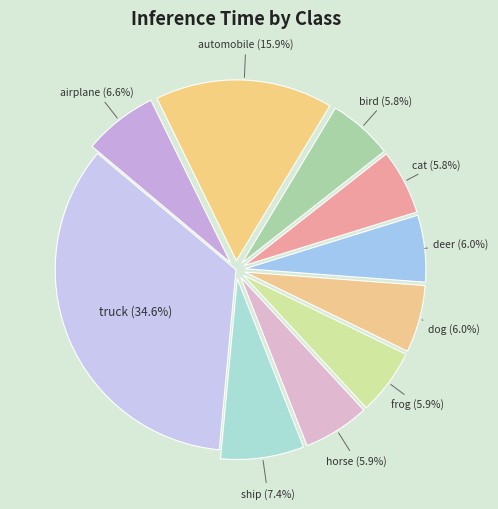

Count the number of slices in the pie.

10